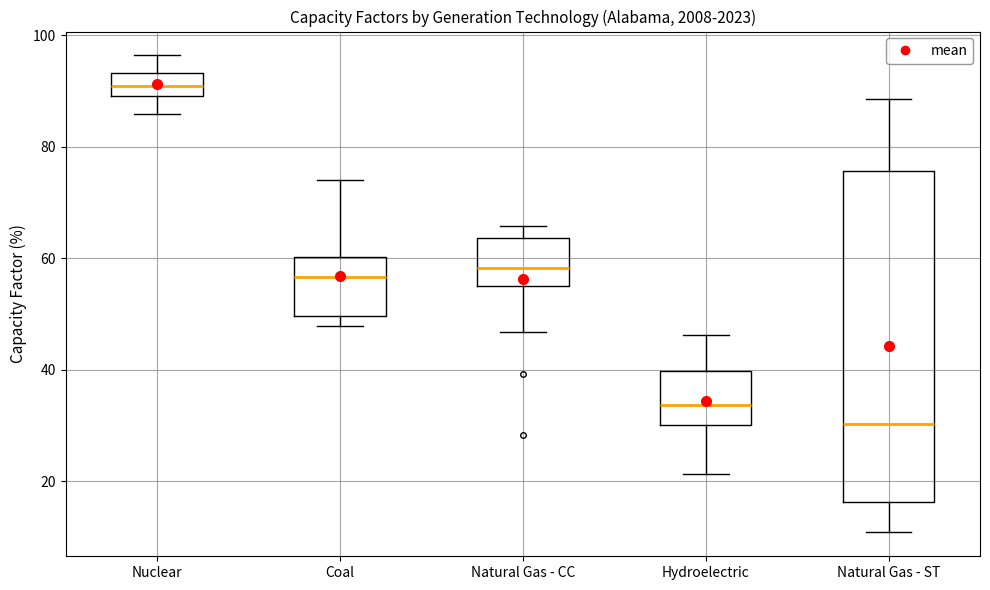

Reading left to right, transcribe this box plot: for each box, give where its median line is, the range the box spans, and where its two whiskers end, as read against the y-axis. The values are not printed on the chart, so give them approximately, as read against the axis.

Nuclear: median 90 (inside the box), box 90 to 94, whiskers 86 to 96
Coal: median 56, box 50 to 60, whiskers 48 to 74
Natural Gas - CC: median 58, box 56 to 64, whiskers 46 to 66
Hydroelectric: median 34, box 30 to 40, whiskers 22 to 46
Natural Gas - ST: median 30, box 16 to 76, whiskers 10 to 88